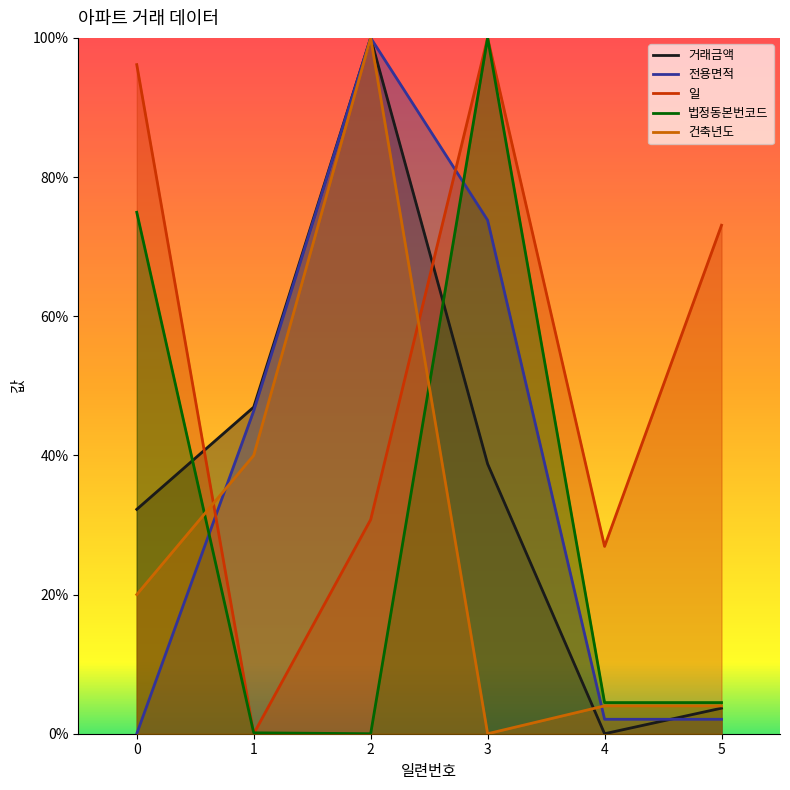

Does the chart display data point markers on the line(s)?

No